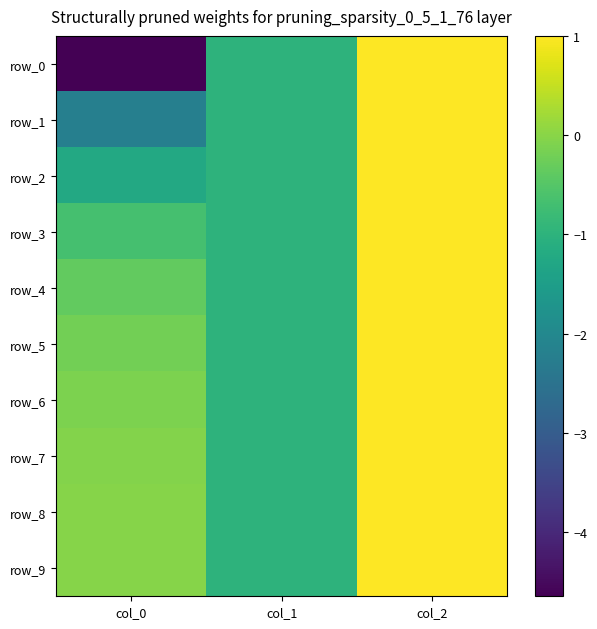

What is the difference between the second highest and minimum values in the row_0 series?

3.6